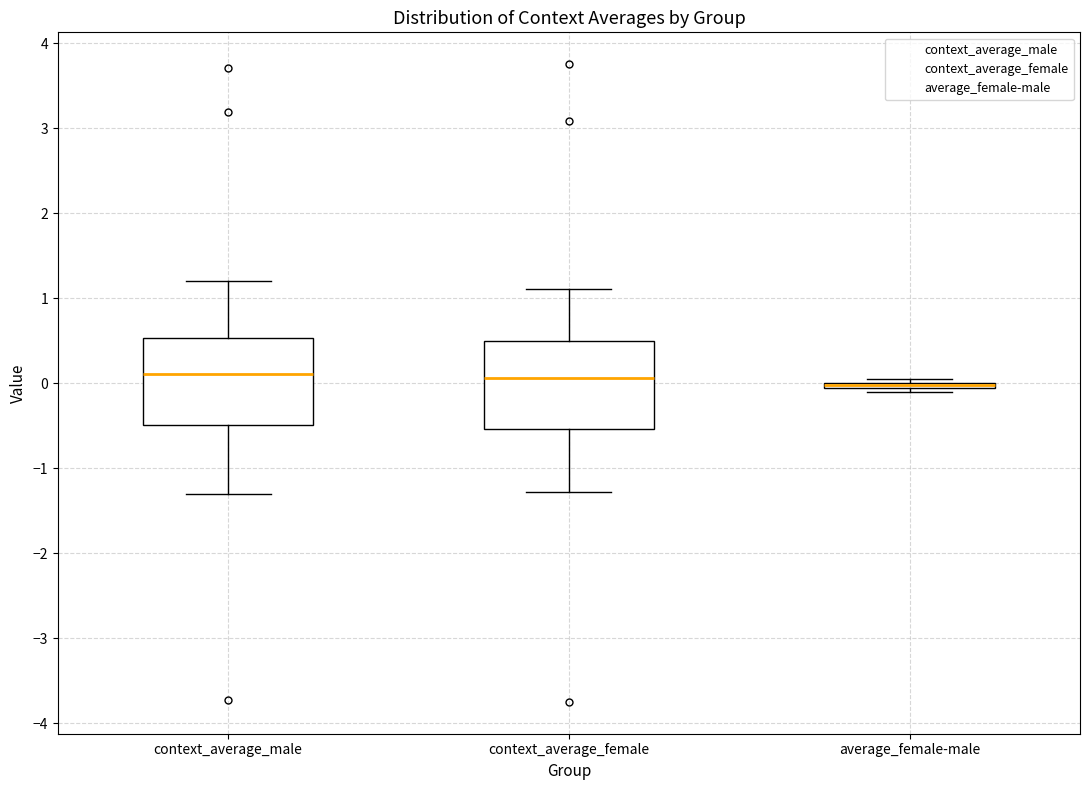

Where is the upper edge of the box for average_female-male on the y-axis? The values are not printed on the chart, so give them approximately, as read against the axis.

0.0